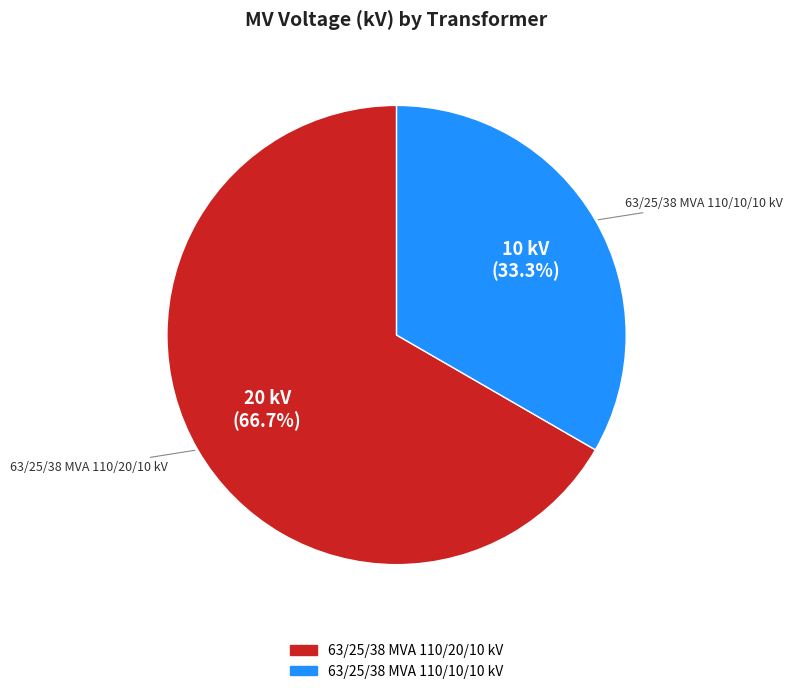

How many slices are in this pie chart?

2